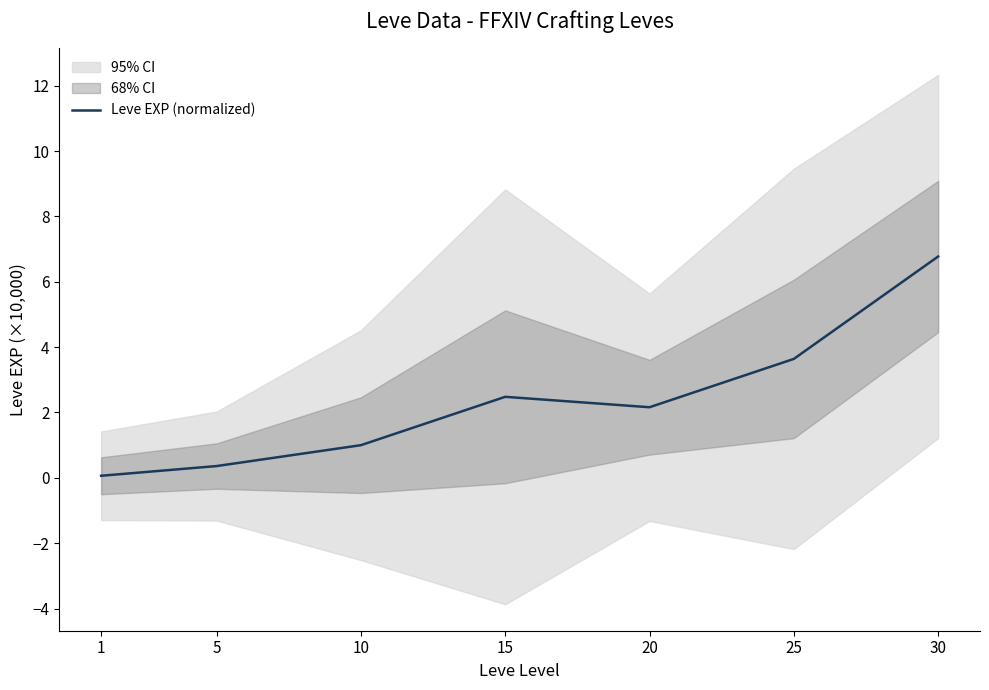

What is the average value?

2.4